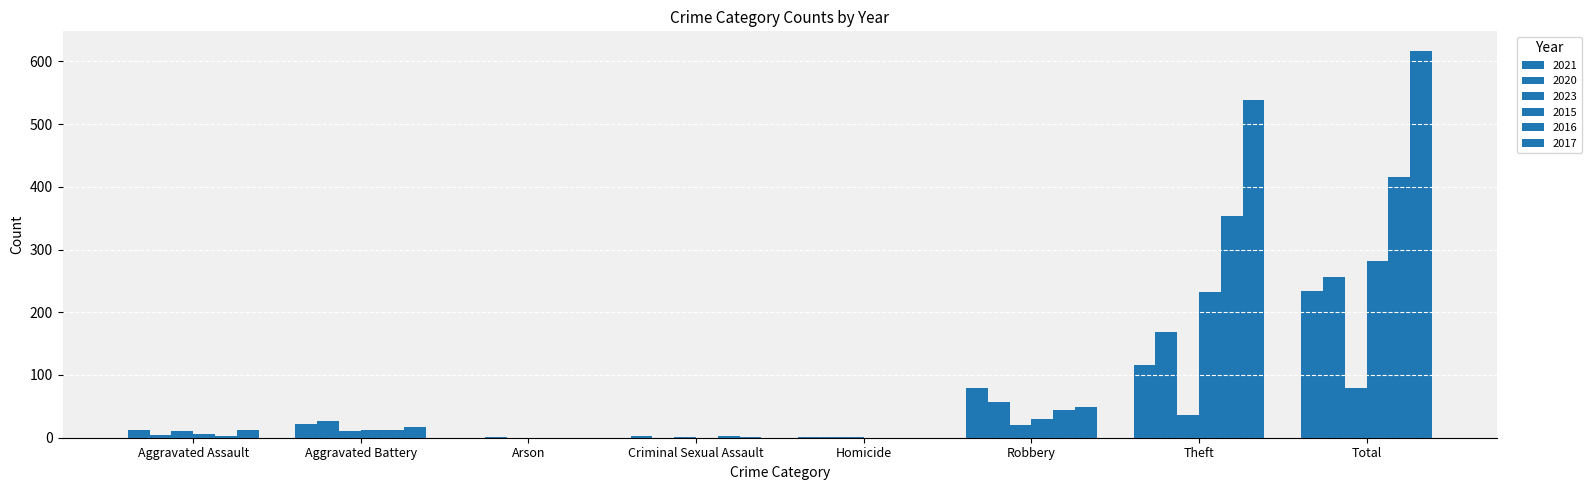

What is the greatest value displayed?

617